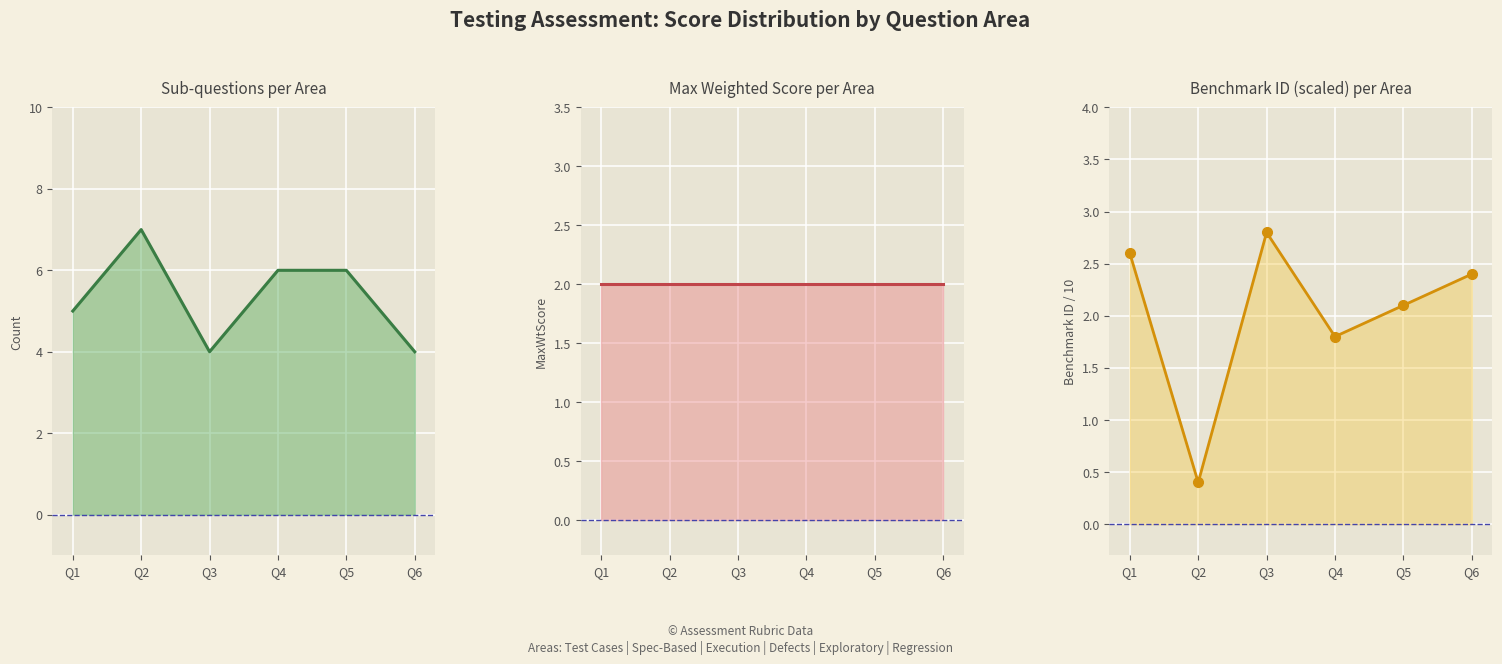

What is the total value across all series at Q1?

9.6